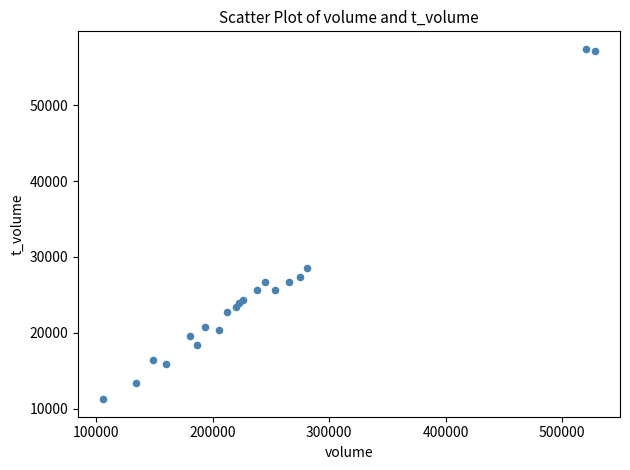

What Y value in the scatter plot is closest to 34345?

28543